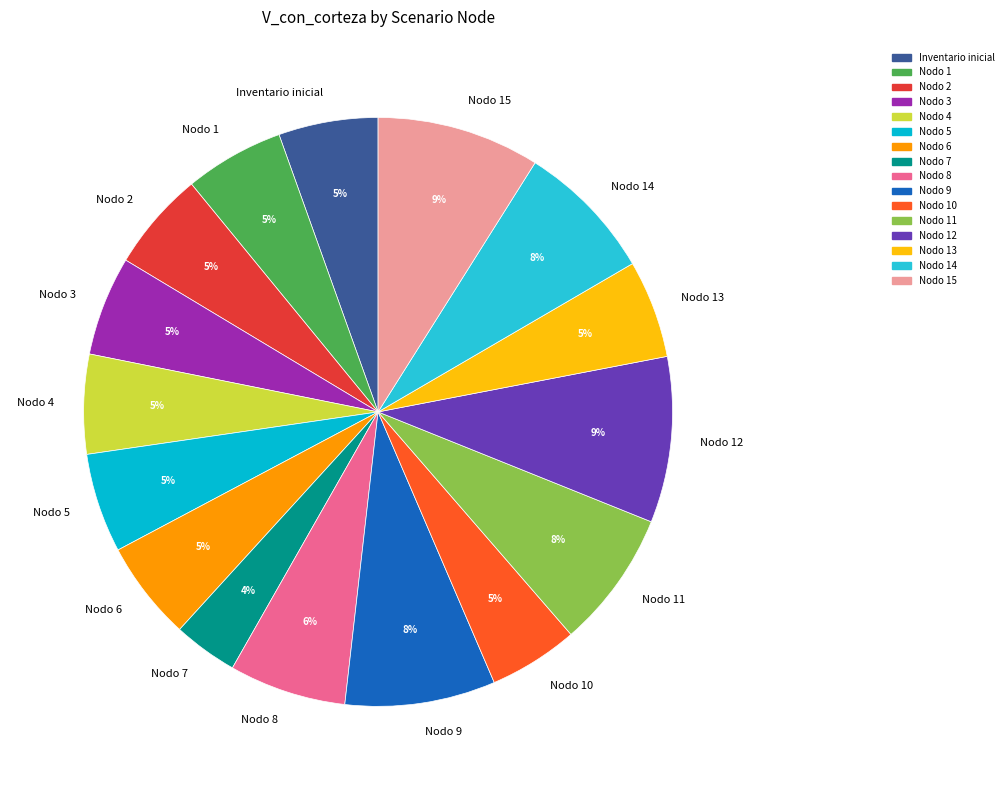

Does any single category account for the majority?

No